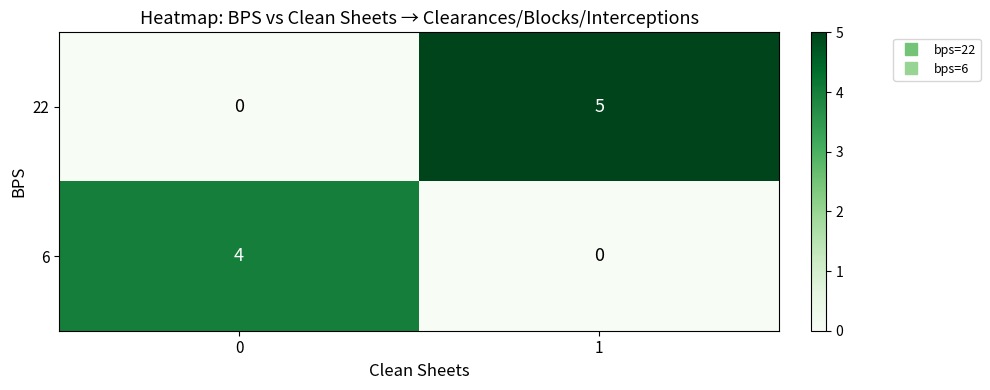

How many positive values does the 22 series have?

1